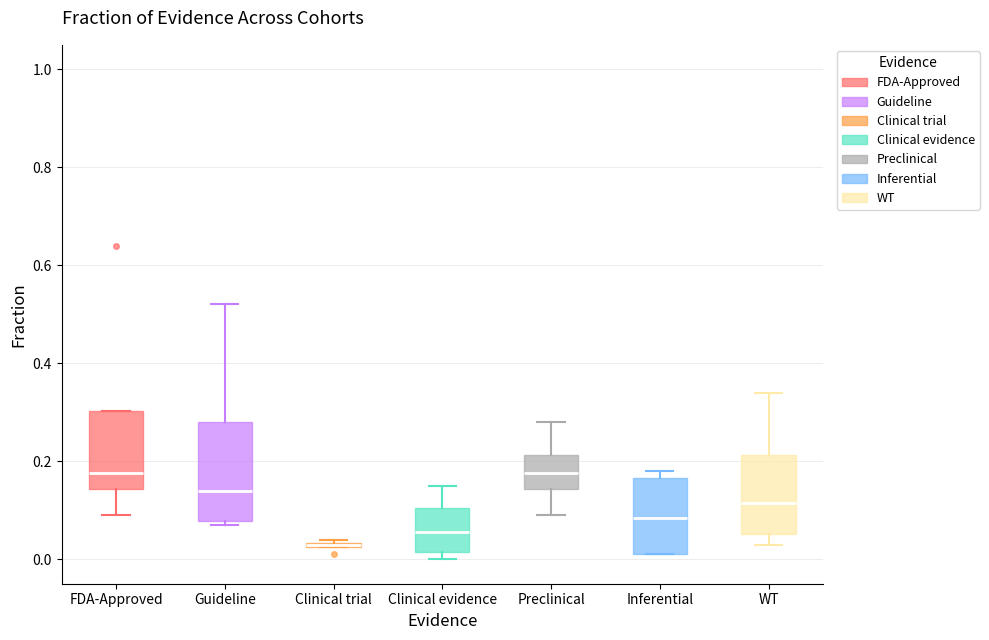

Which box is the tallest, from its lower edge to its upper edge?

Guideline